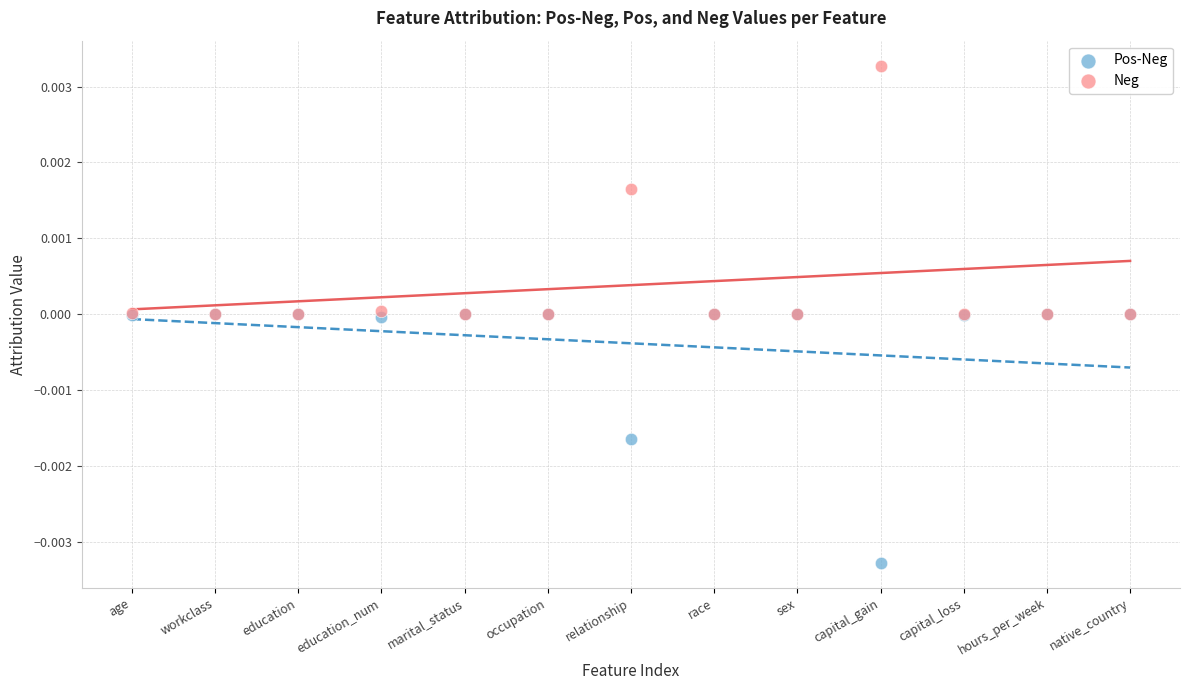

Which series contains the highest Y value?

Neg